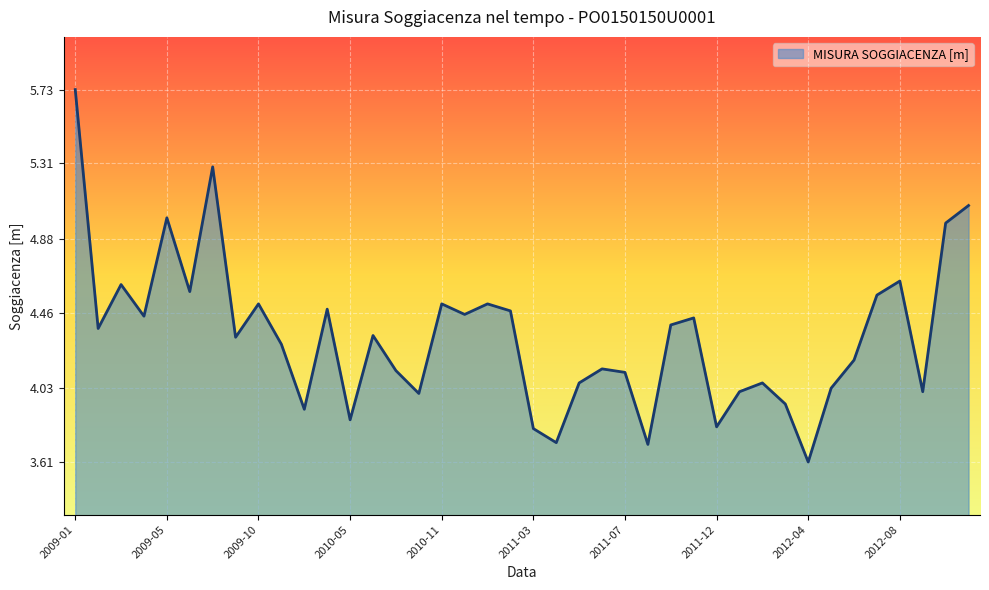

What is the smallest value displayed?

3.6